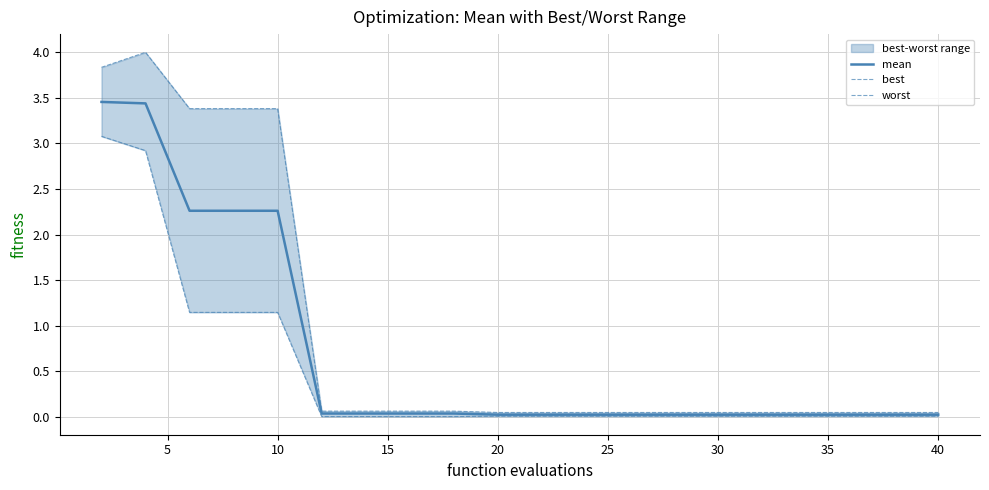

How many interior local peaks does the worst series have?

1